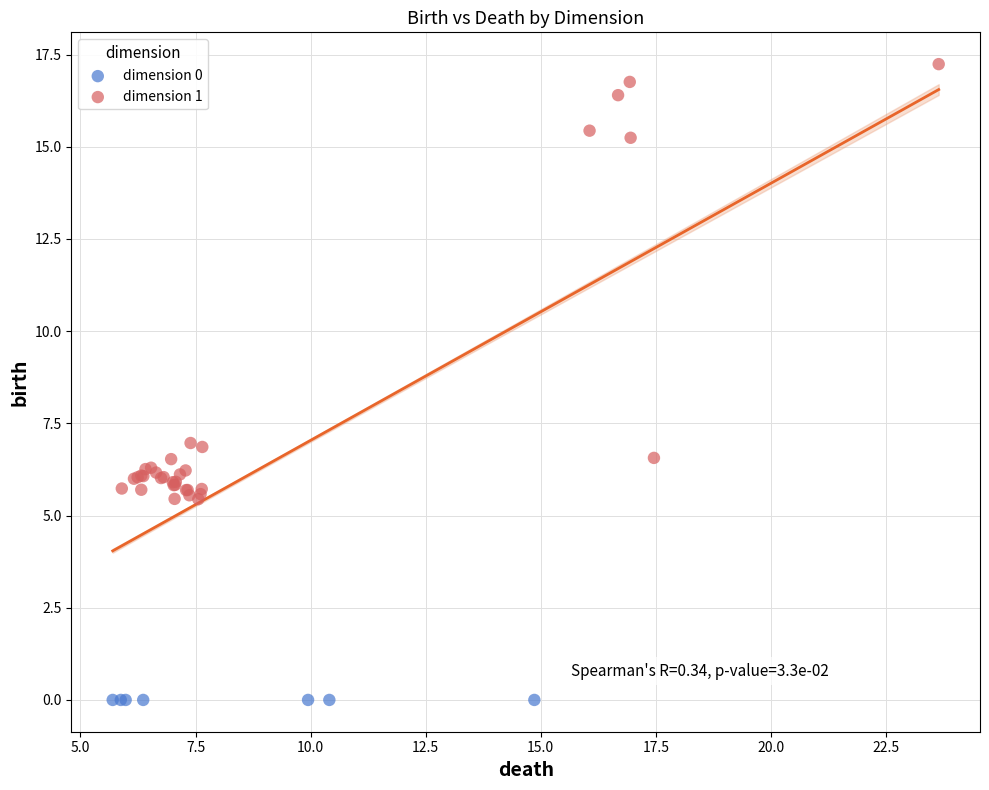

Which series reaches the minimum Y coordinate?

dimension 0